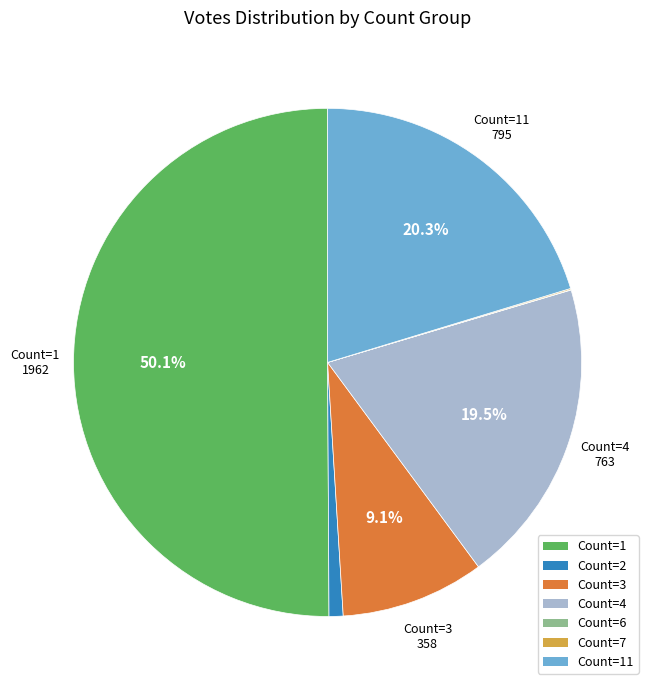

What percentage is NOT represented by Count=11?

79.7%